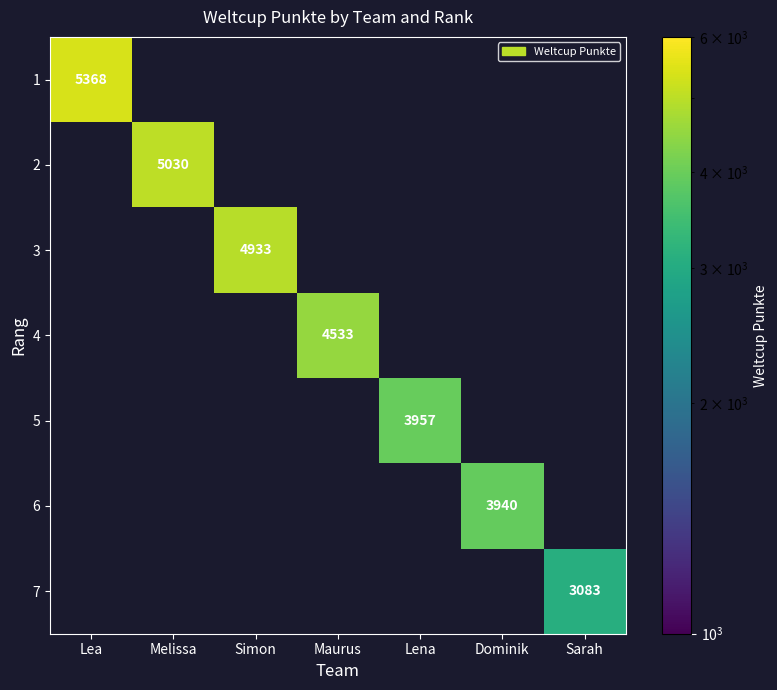

What is the greatest value displayed?

5368.0